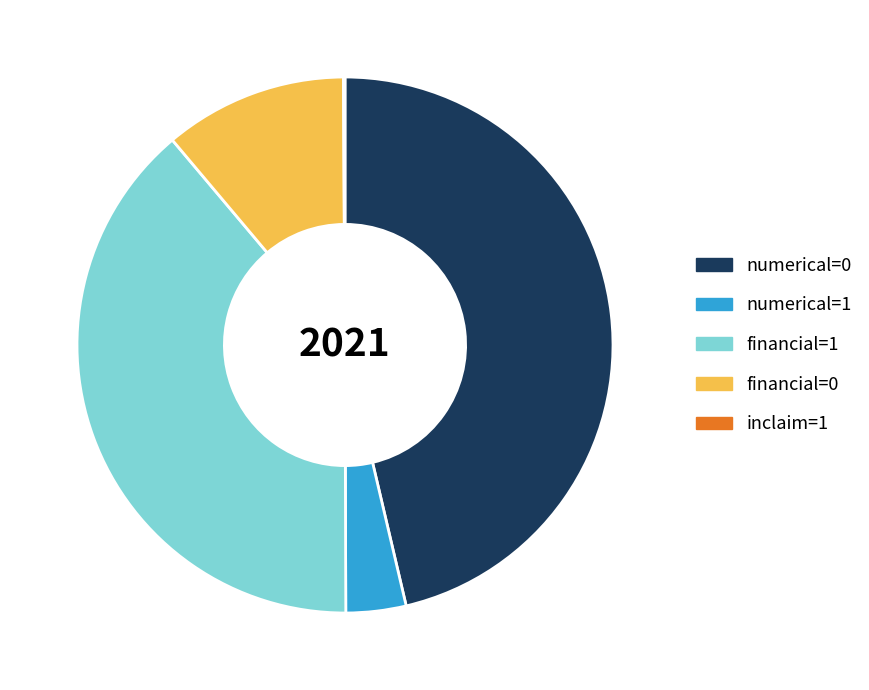

What is the ratio of the value at financial=1 to the value at numerical=0?

0.8